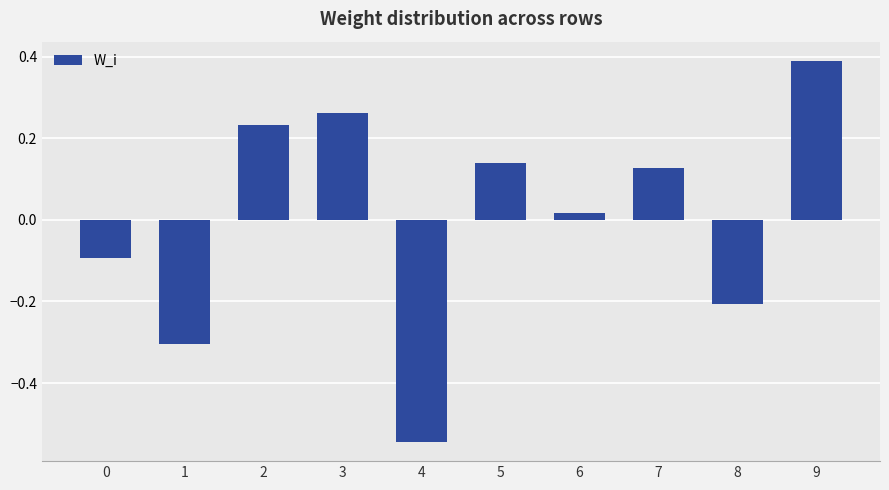

The chart shows a value of 0.2 at 9. True or false?

False